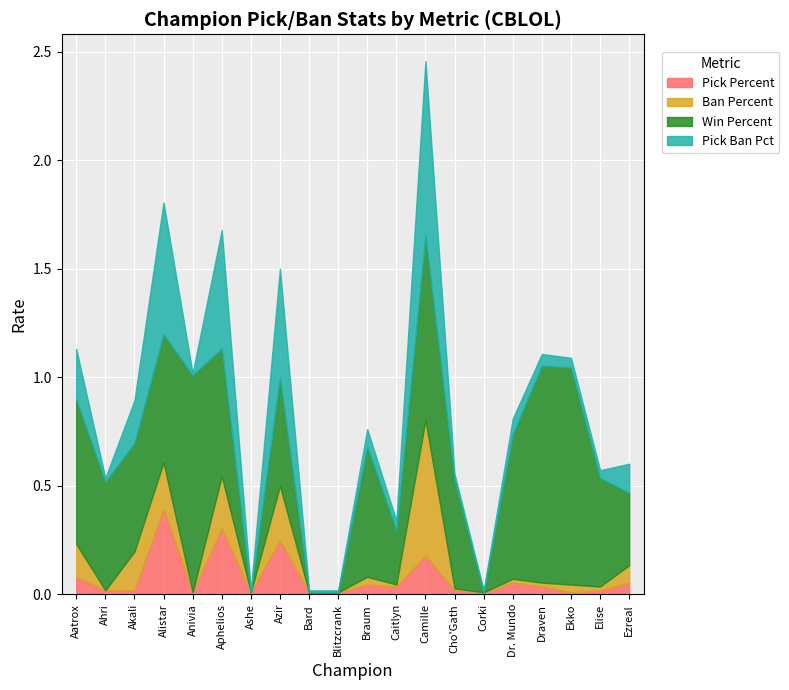

Which series ends up on top after the final intersection of ban_percent and pick_percent?

ban_percent